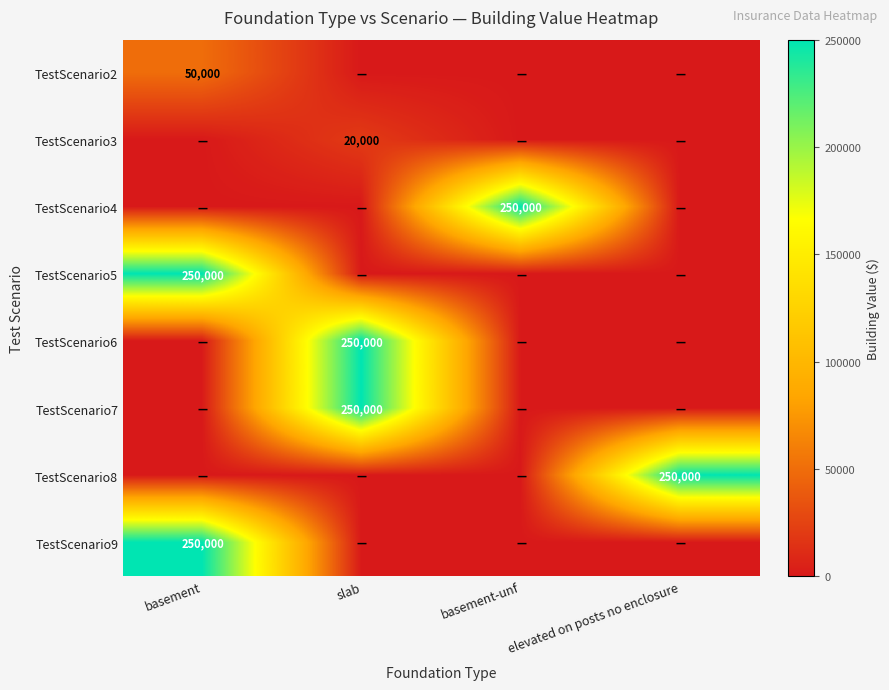

True or false: TestScenario6 has a value of 250000 at slab.

True